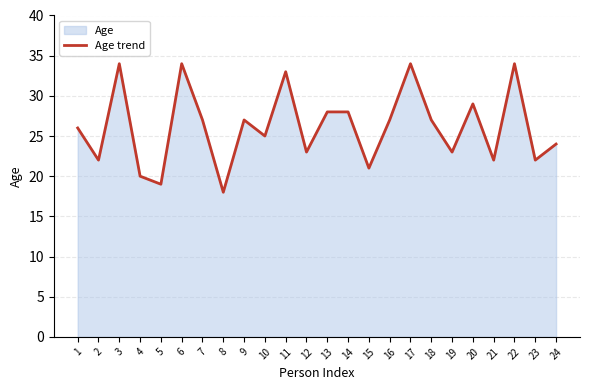

Rank the categories by value from lowest to highest.

8, 5, 4, 15, 2, 21, 23, 12, 19, 24, 10, 1, 7, 9, 16, 18, 13, 14, 20, 11, 3, 6, 17, 22